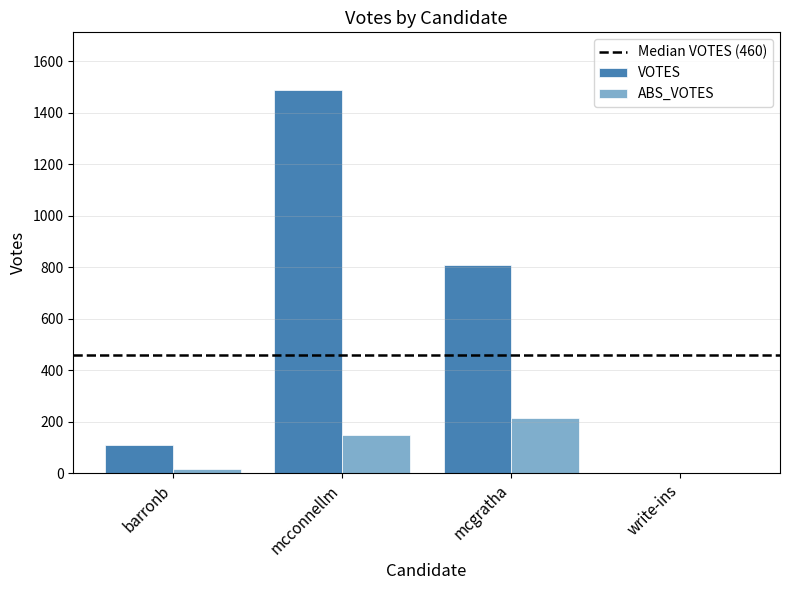

Between barronb and mcconnellm, which series saw the biggest shift?

VOTES